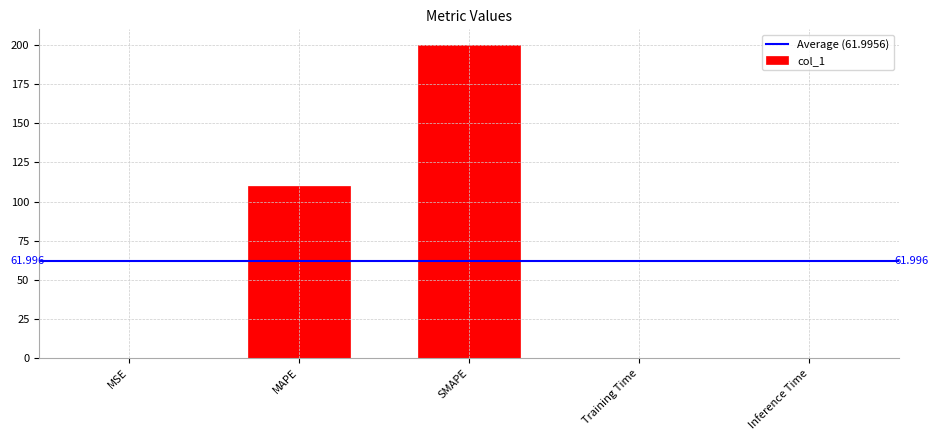

Are the bars horizontal?

No